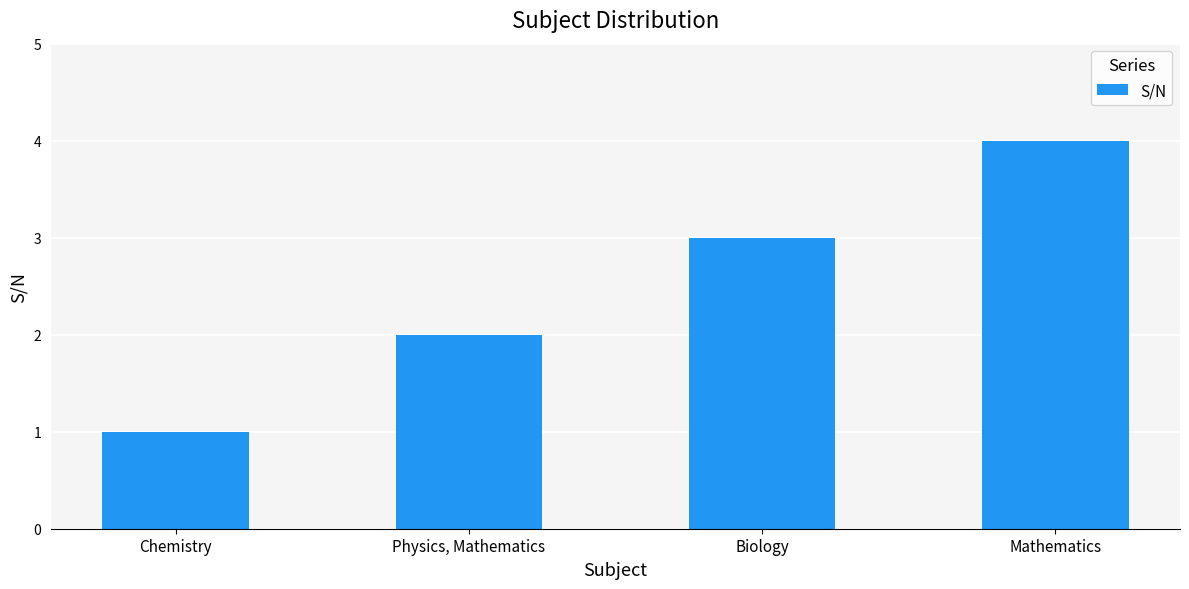

What is the label of the 2nd bar from the left?

Physics, Mathematics